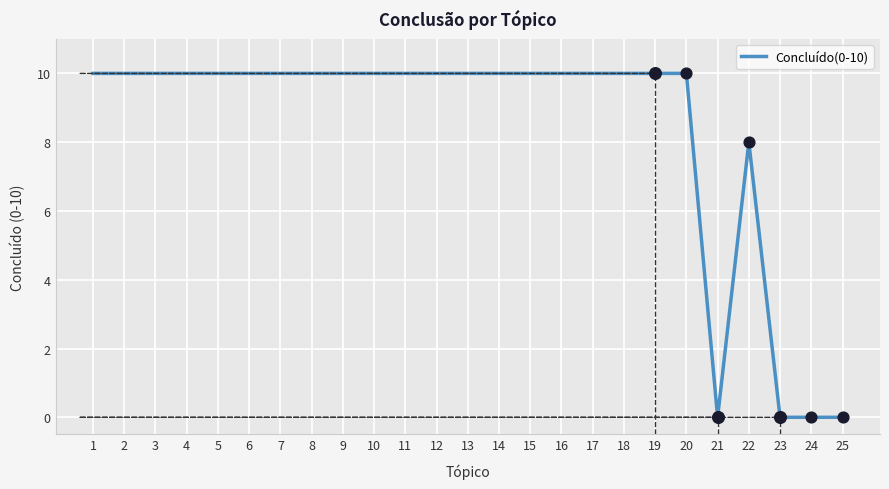

What is the change in value from 13 to 22?

-2